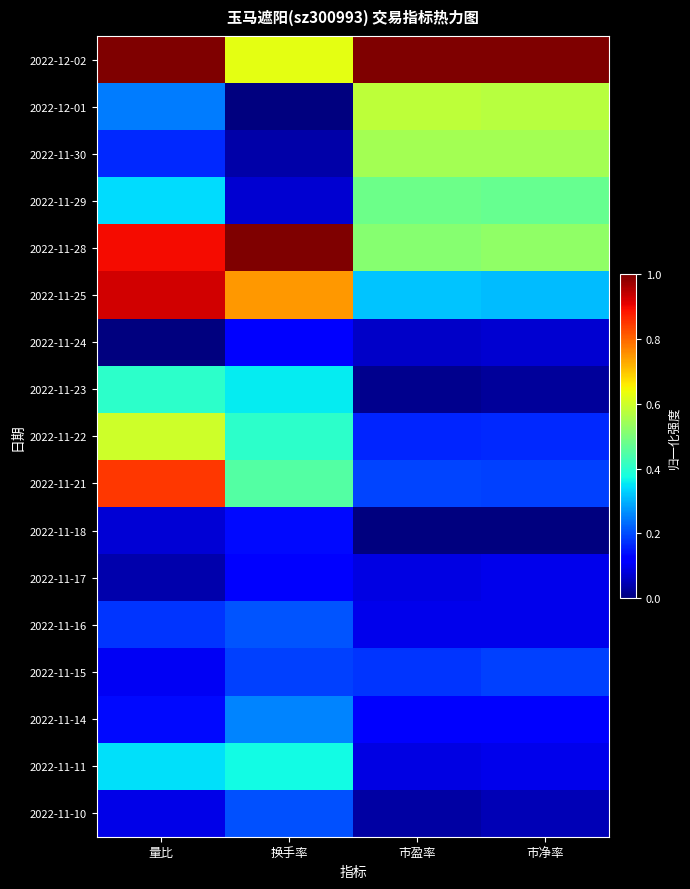

What is the spread (max minus min) of values at 市净率?

1.0